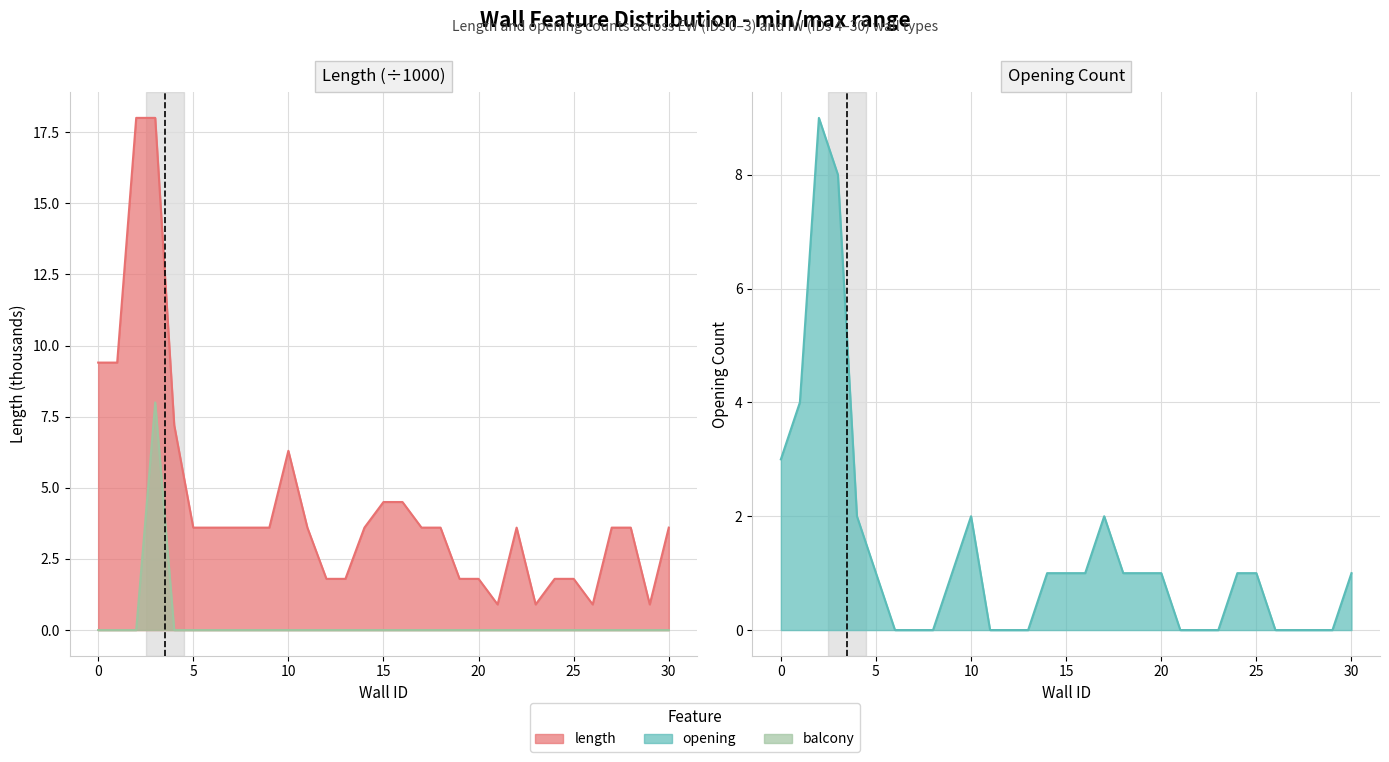

The balcony series shows -3.0 at 19. True or false?

False